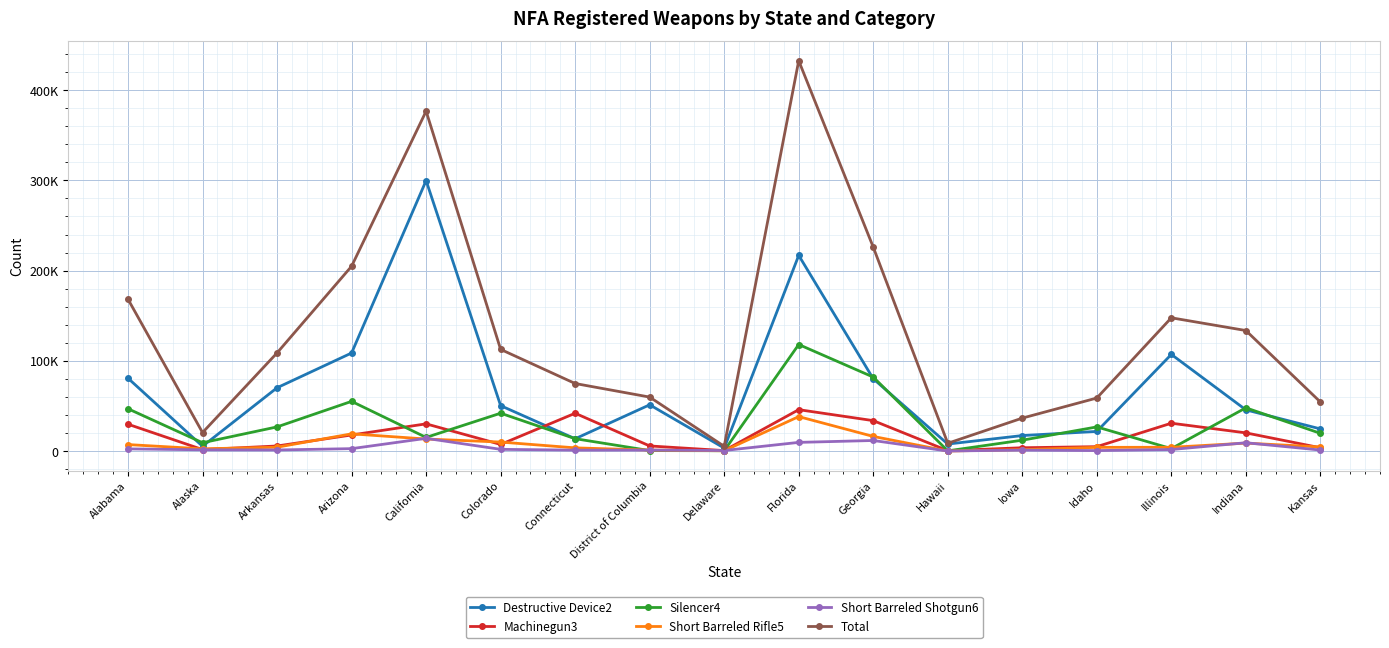

After their last crossing, which series has the higher values: Machinegun3 or Short Barreled Rifle5?

Short Barreled Rifle5